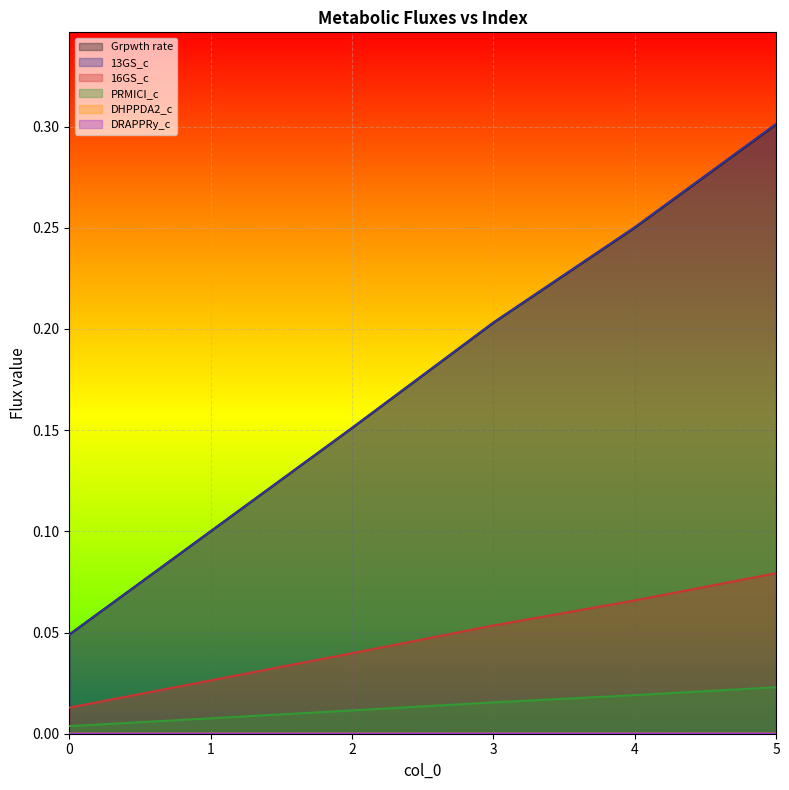

The DRAPPRy_c series shows 0.0 at 3. True or false?

True